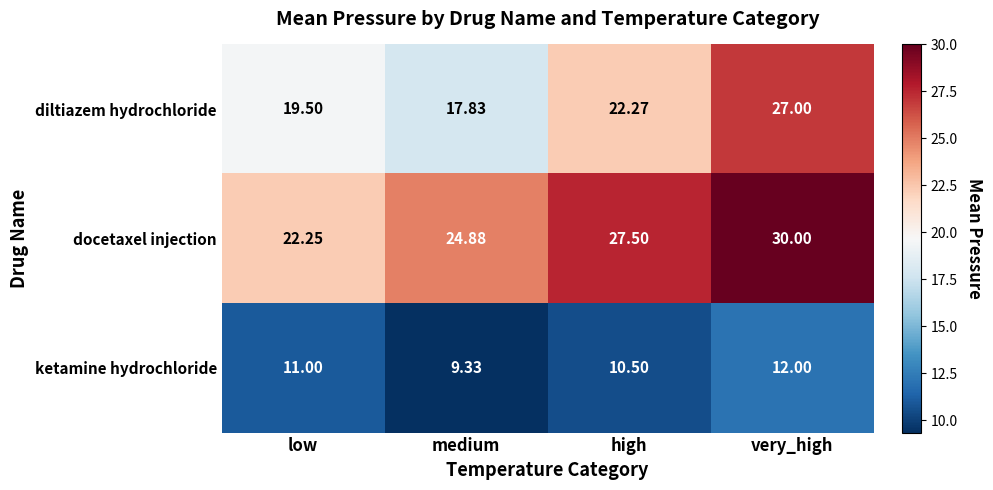

Which label corresponds to the smallest value in the chart?

medium